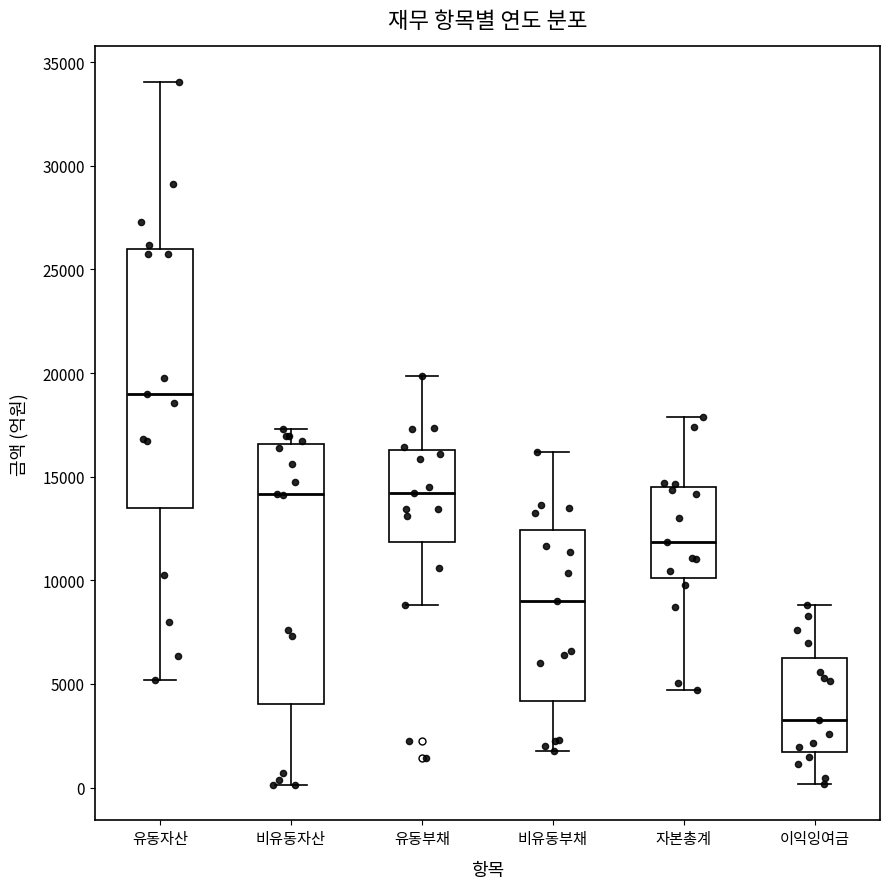

Reading left to right, transcribe this box plot: for each box, give where its median line is, the range the box spans, and where its two whiskers end, as read against the y-axis. The values are not printed on the chart, so give them approximately, as read against the axis.

유동자산: median 19000, box 13500 to 26000, whiskers 5000 to 34000
비유동자산: median 14000, box 4000 to 16500, whiskers 0 to 17500
유동부채: median 14000, box 12000 to 16500, whiskers 9000 to 20000
비유동부채: median 9000, box 4000 to 12500, whiskers 2000 to 16000
자본총계: median 12000, box 10000 to 14500, whiskers 4500 to 18000
이익잉여금: median 3000, box 1500 to 6500, whiskers 0 to 9000